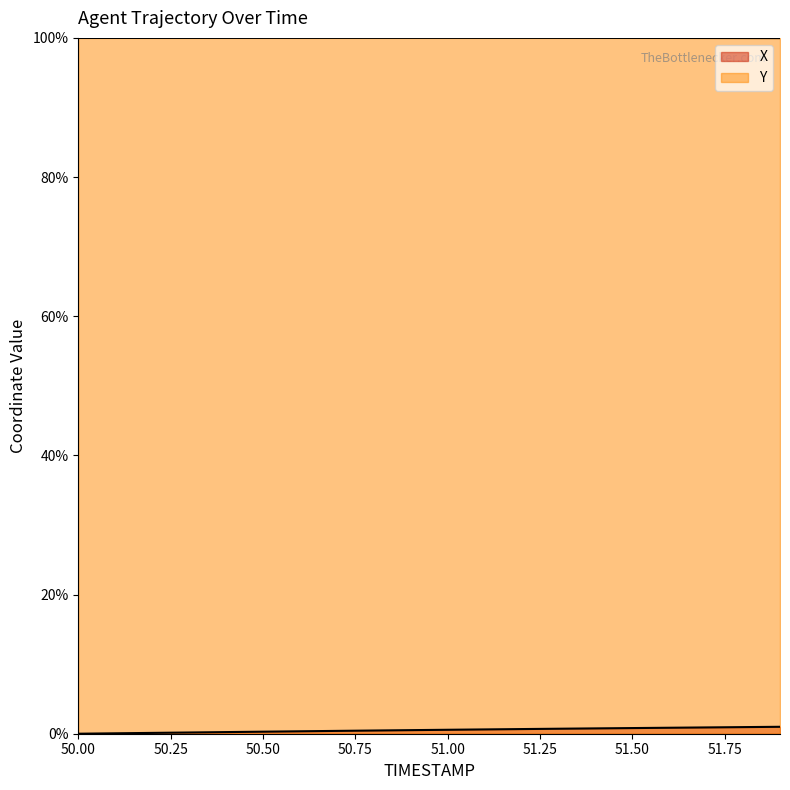

Reading left to right, what are all the values shown in this chart?

X: 0.0	0.1	0.1	0.2	0.2	0.3	0.4	0.4	0.5	0.5	0.6	0.6	0.7	0.7	0.8	0.8	0.9	0.9	1.0	1.0
Y: 100.0	100.0	100.0	100.0	100.0	100.0	100.0	100.0	100.0	100.0	100.0	100.0	100.0	100.0	100.0	100.0	100.0	100.0	100.0	100.0